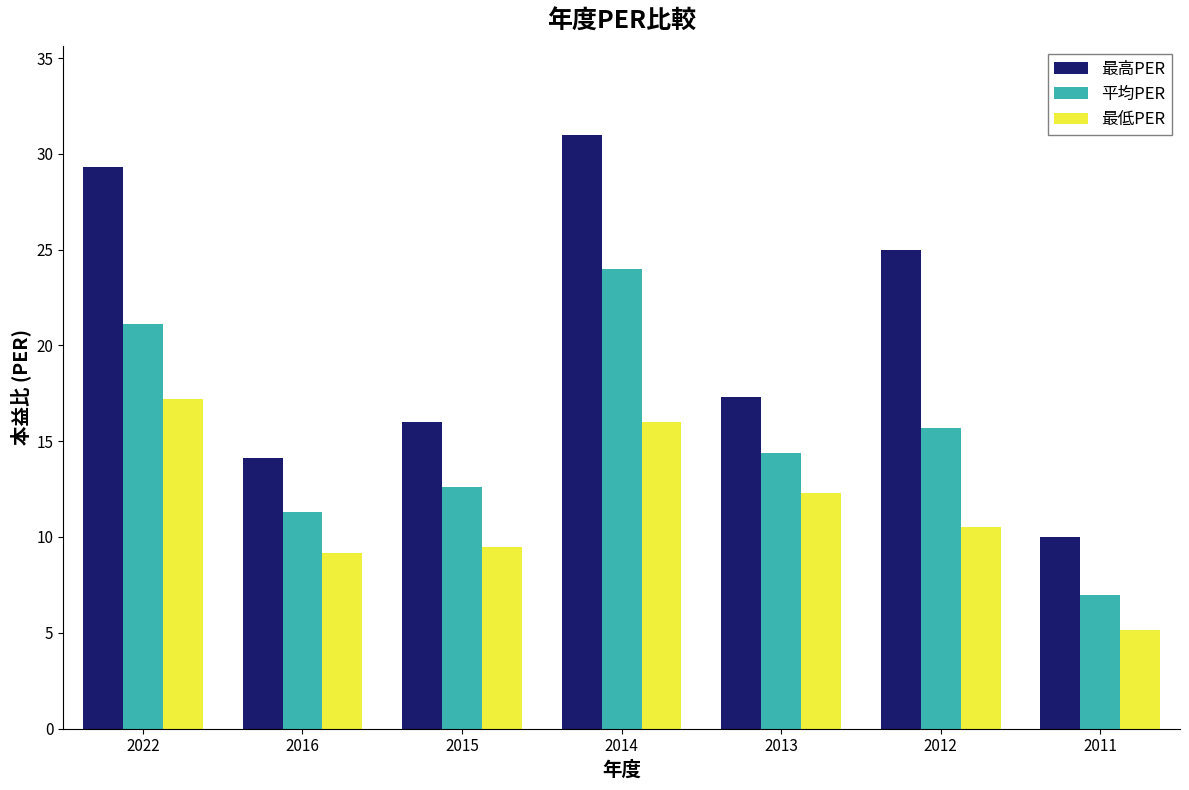

What is the difference between the 平均PER values at 2013 and 2015?

1.8